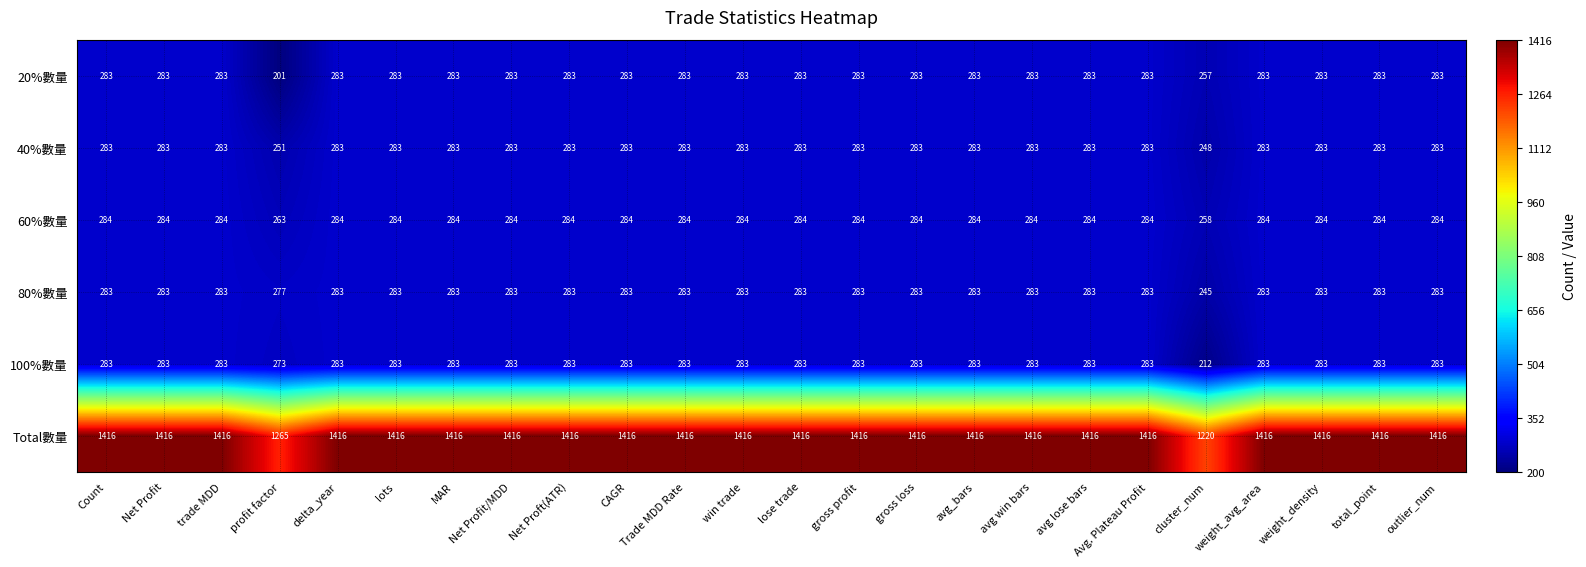

What is the spread (max minus min) of values at Net Proft(ATR)?

1133